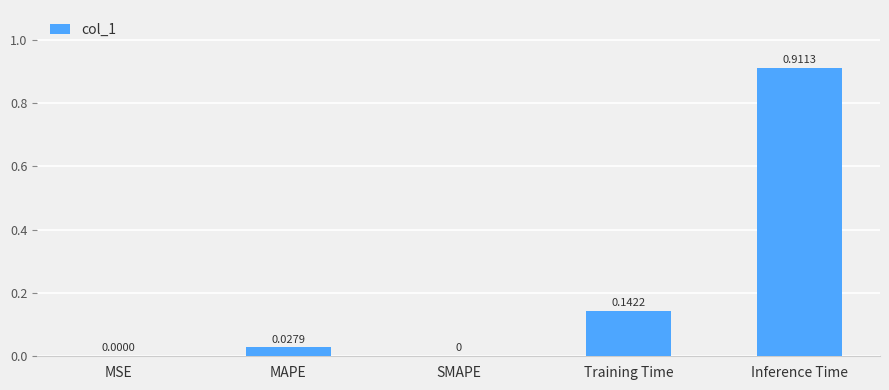

How many data points does each series have?

5